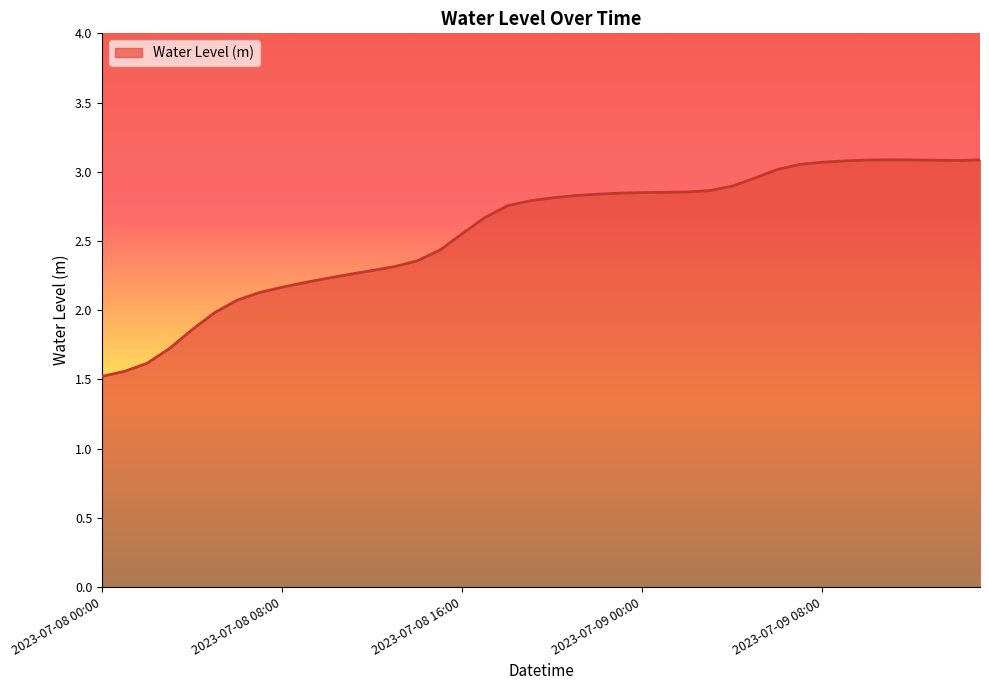

What is the smallest value displayed?

1.5